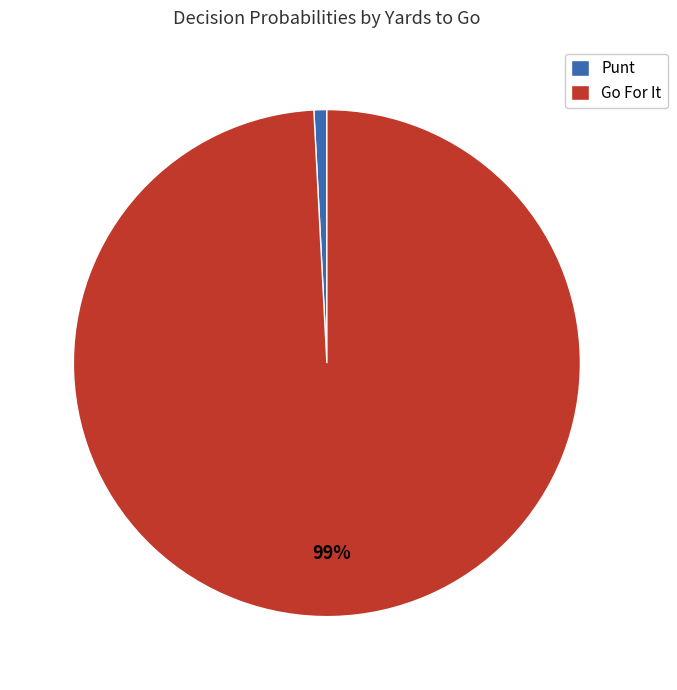

Count the number of slices in the pie.

2